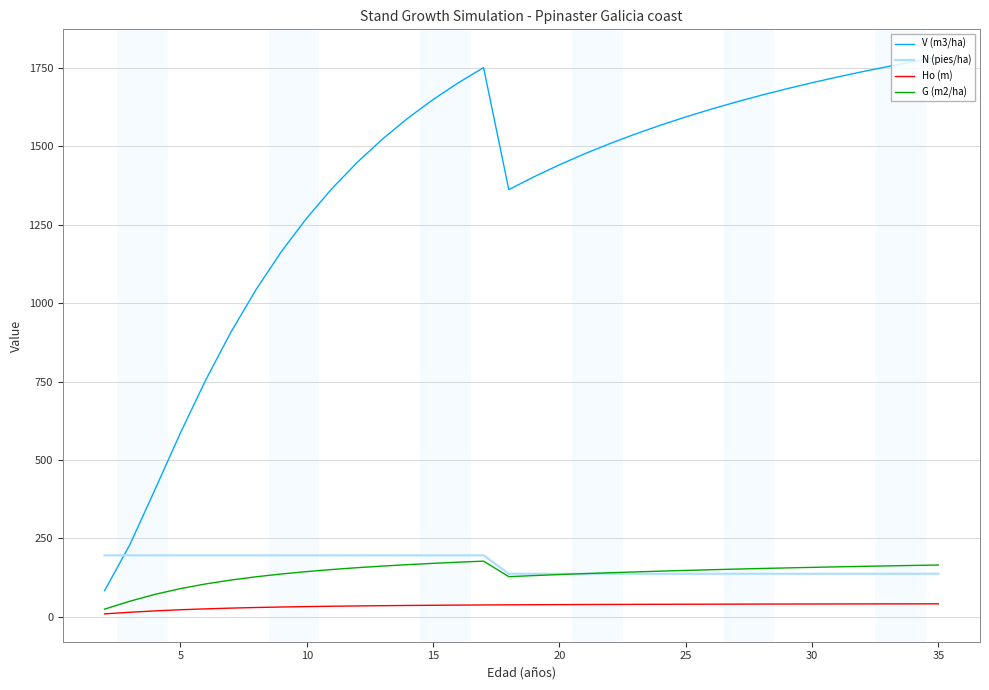

Which series has the largest range (max minus min)?

V (m3/ha)